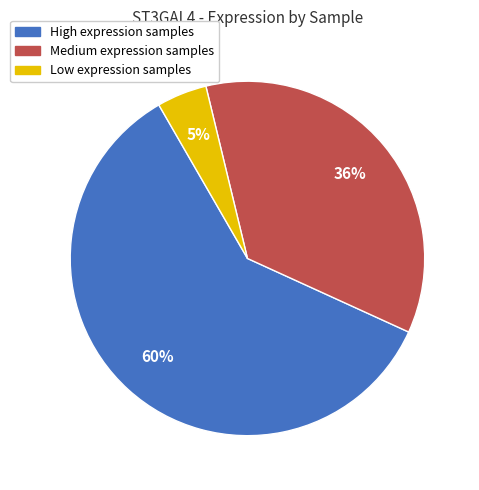

Does any single category account for the majority?

Yes